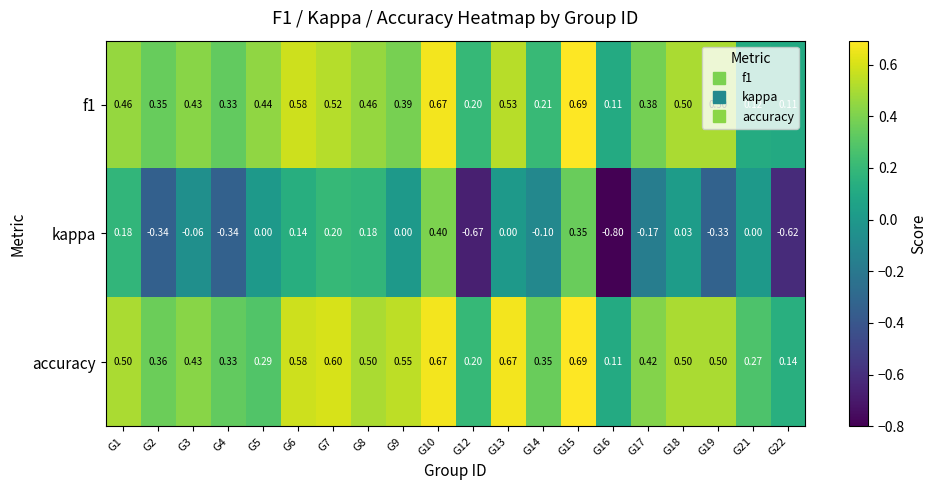

Which series has the largest total across all categories?

accuracy